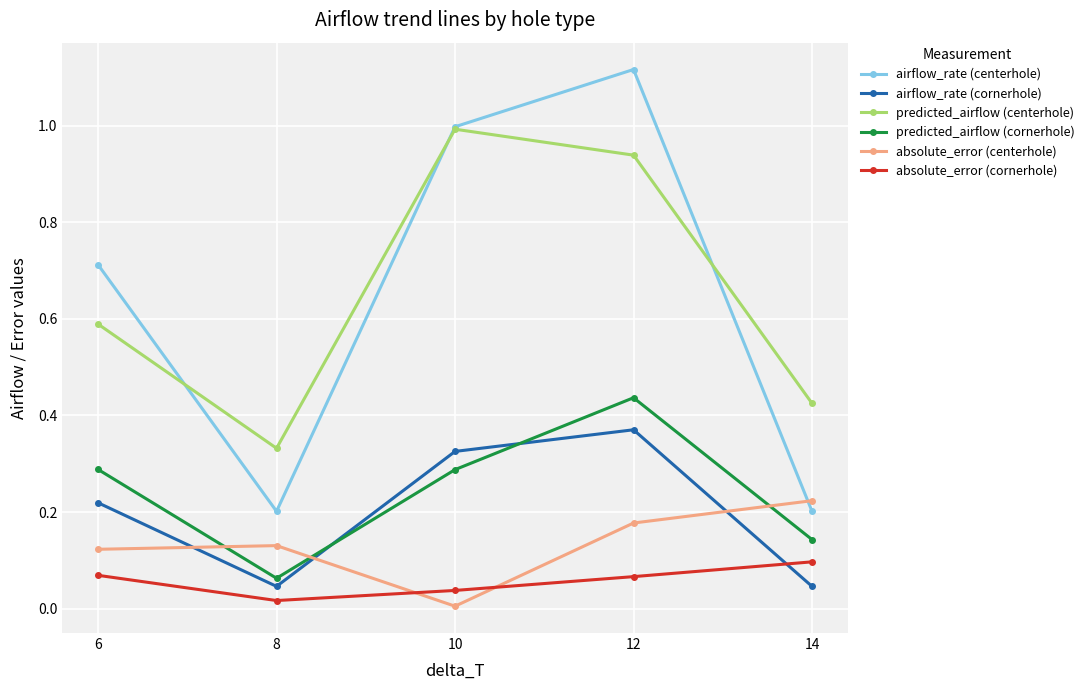

At which category does airflow_rate (cornerhole) reach its first local peak?

12